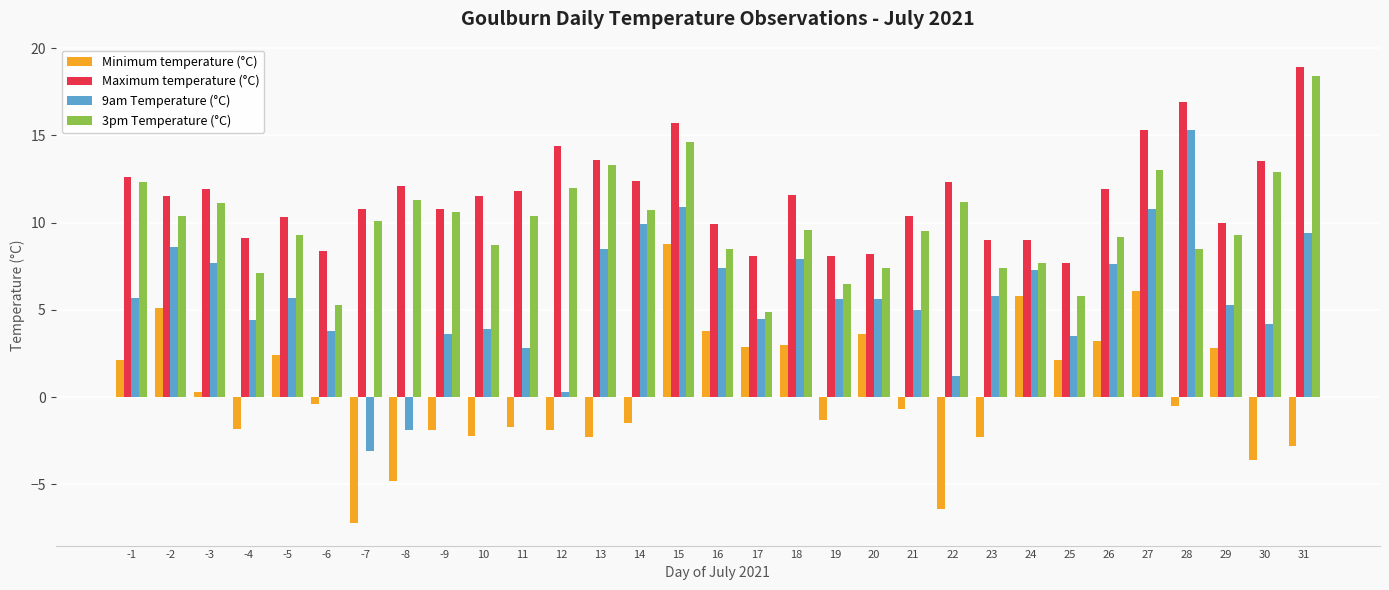

At -7, list the series in order from largest to smallest.

Maximum temperature (°C), 3pm Temperature (°C), 9am Temperature (°C), Minimum temperature (°C)